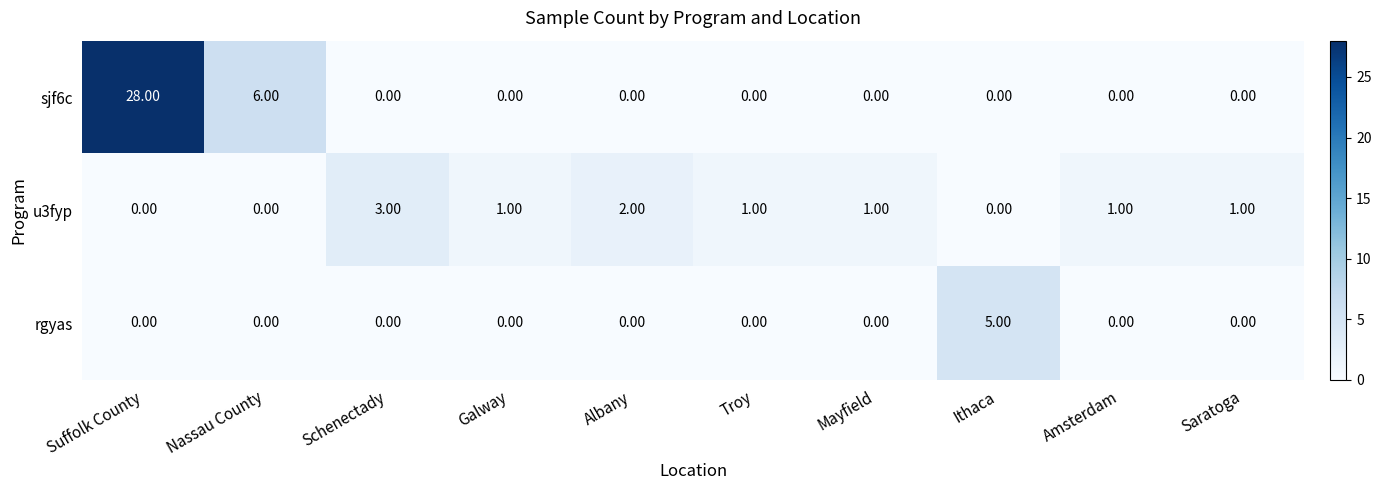

List the series in order of their peak value, lowest first.

u3fyp, rgyas, sjf6c